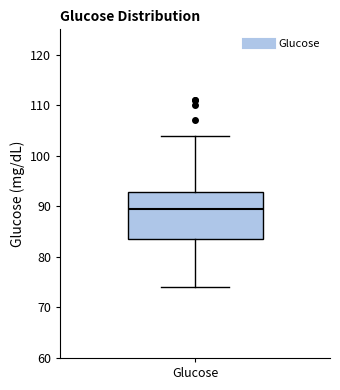

Read this box plot against the y-axis: the position of the median line, the range covered by the box, and the ends of both whiskers. The values are not printed on the chart, so give them approximately, as read against the axis.

median 90, box 84 to 93, whiskers 74 to 104